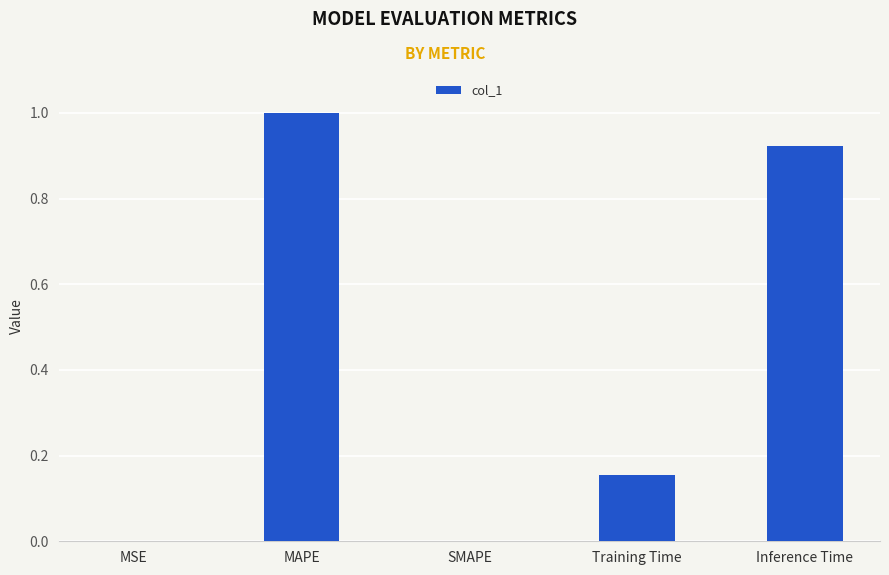

Is it true that the value at Training Time is 0.0?

False